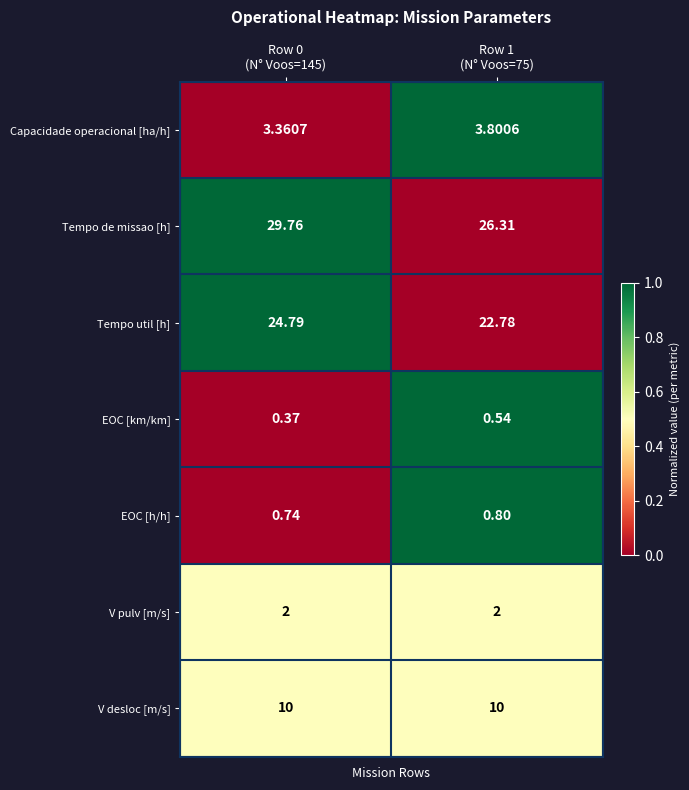

Which series changed the most between Row 0
(N° Voos=145) and Row 1
(N° Voos=75)?

Tempo de missao [h]